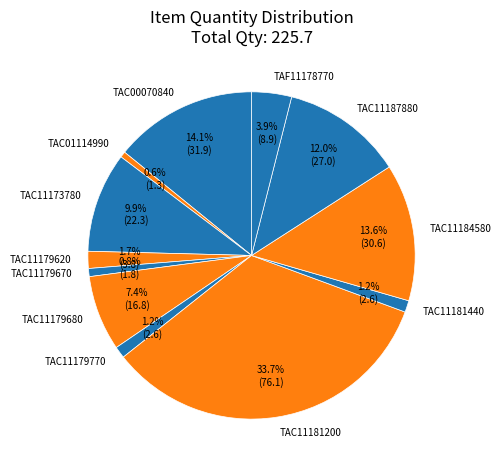

Does any single category account for the majority?

No